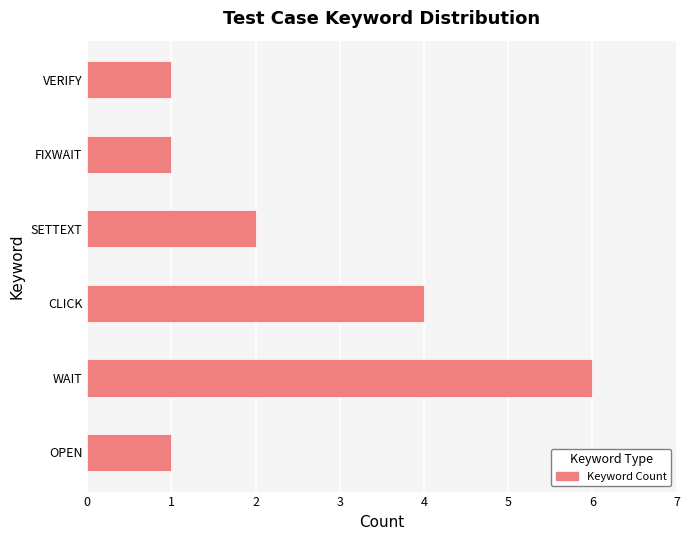

How many bars are there in total?

6